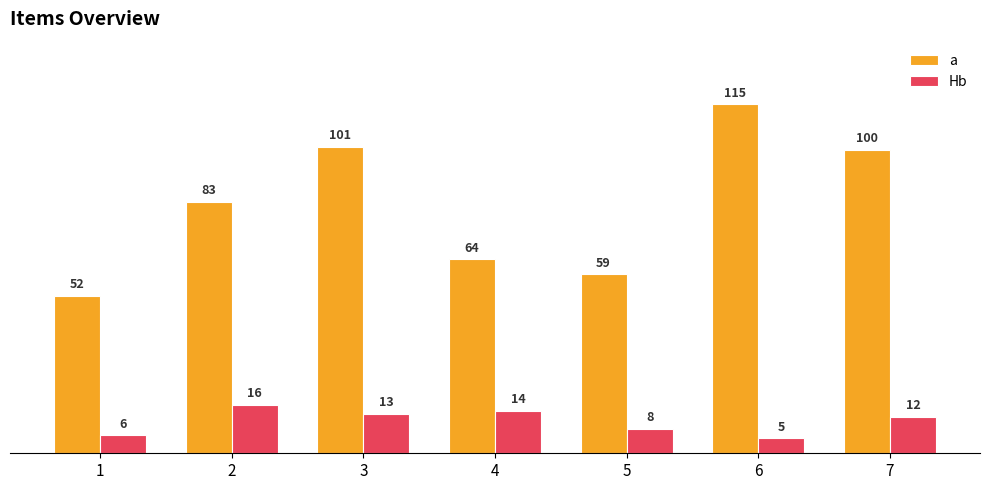

Does the chart contain stacked bars?

No